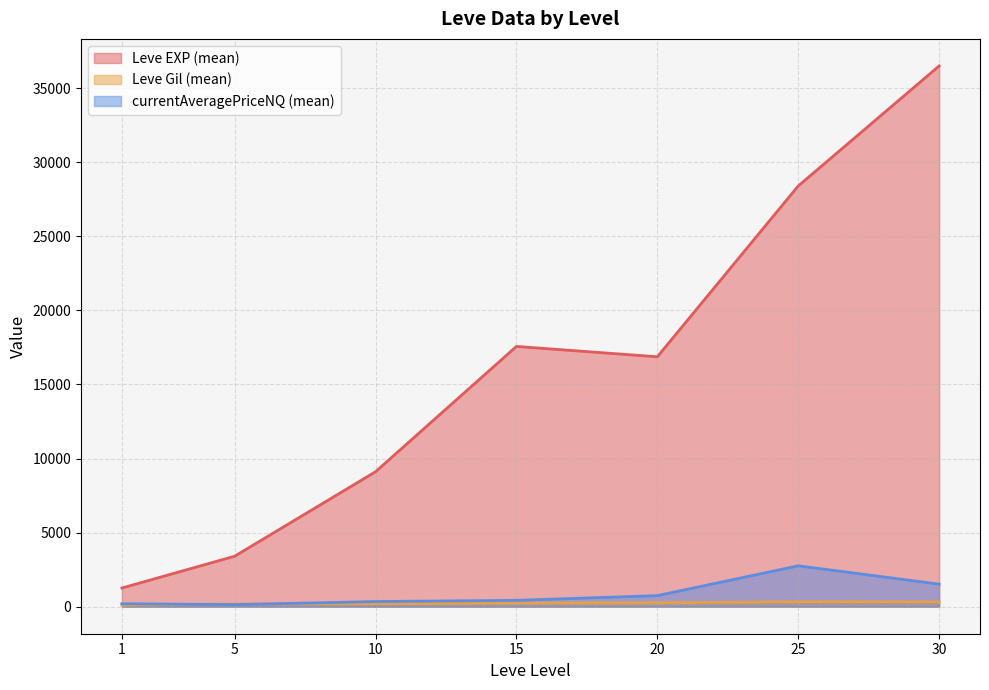

Which series changed the most between 1 and 10?

Leve EXP (mean)